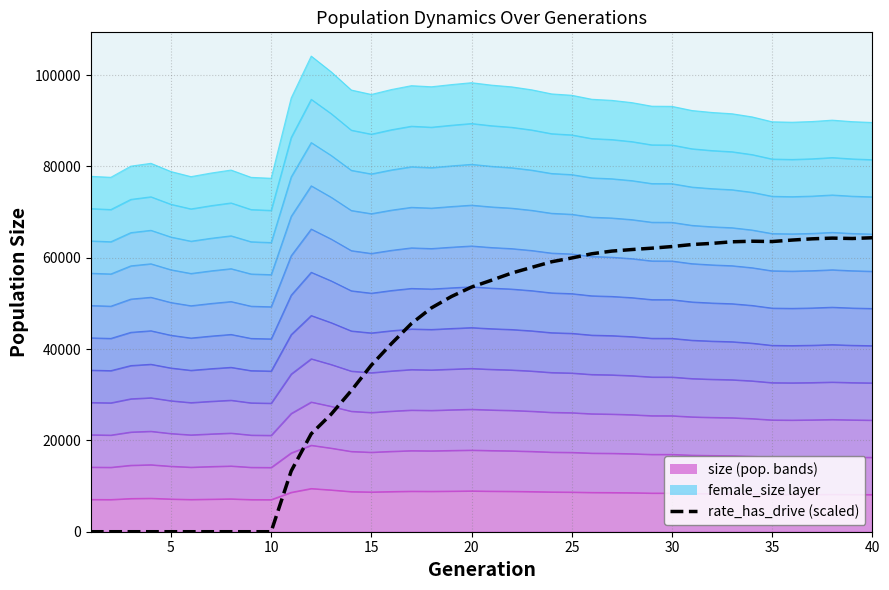

Reading left to right, transcribe all the data shown in this chart.

0.0	0.0	0.0	0.0	0.0	0.0	0.0	0.0	0.0	0.0	13281.0	21440.7	25759.4	30897.0	36473.8	41178.0	45586.4	49027.1	51522.2	53583.6	55082.2	56645.7	57893.2	59129.1	59951.6	60877.1	61462.9	61803.2	62103.4	62459.3	62903.4	63154.7	63502.1	63624.3	63555.4	63879.6	64151.3	64304.3	64221.0	64387.2